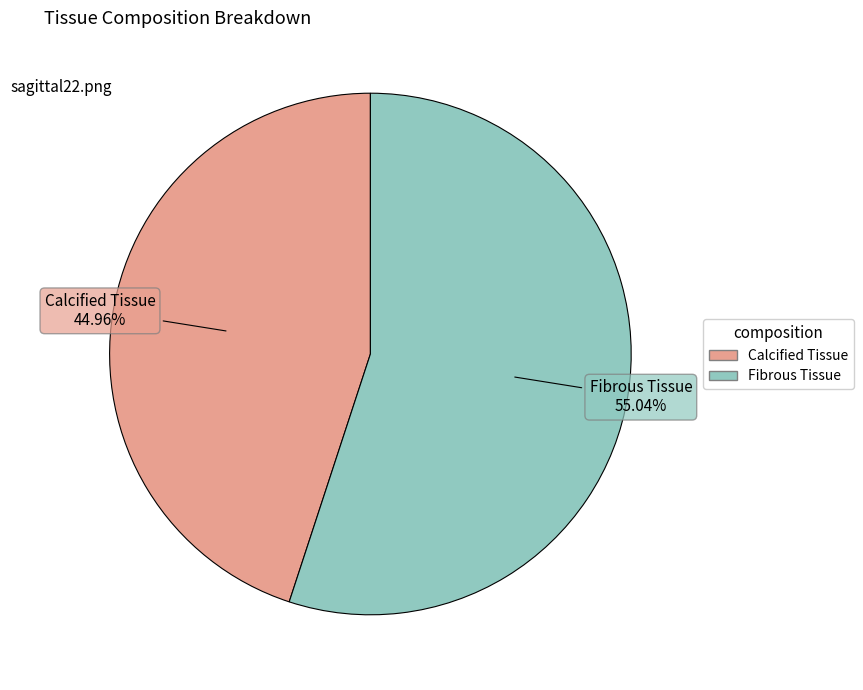

To the nearest percent, what is the average slice percentage?

50%